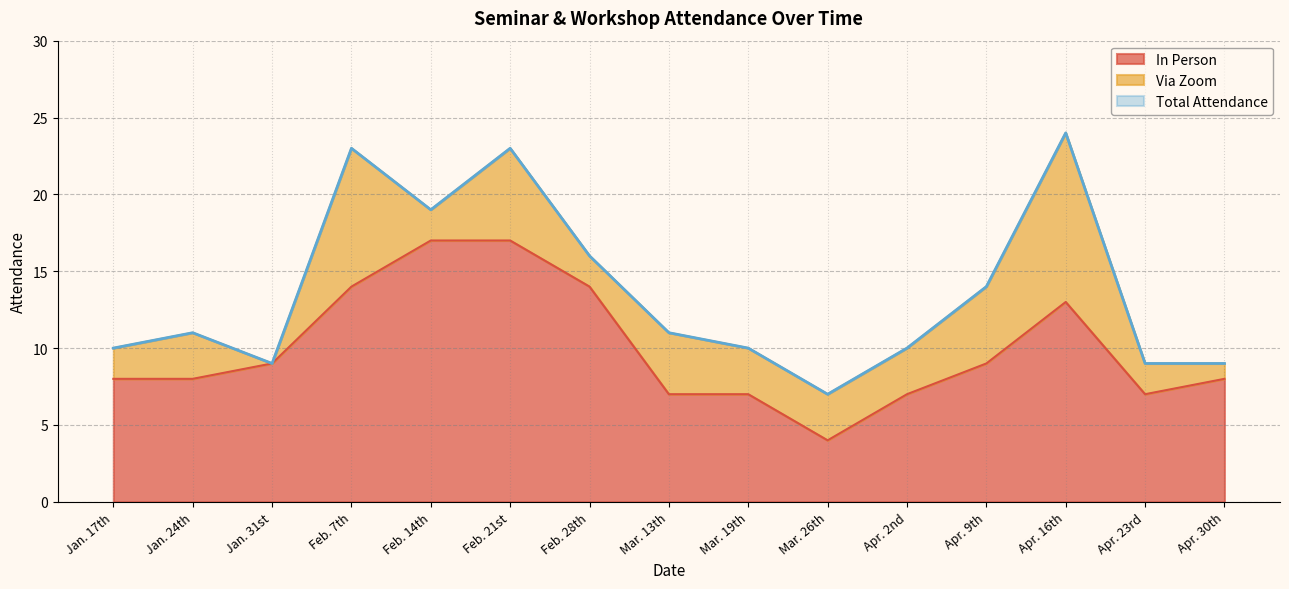

What position from the left is Apr. 9th?

12